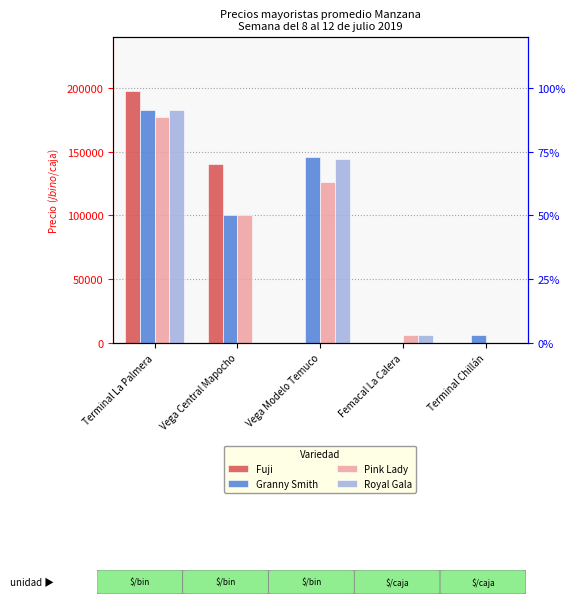

Which series has the widest spread of values?

Fuji